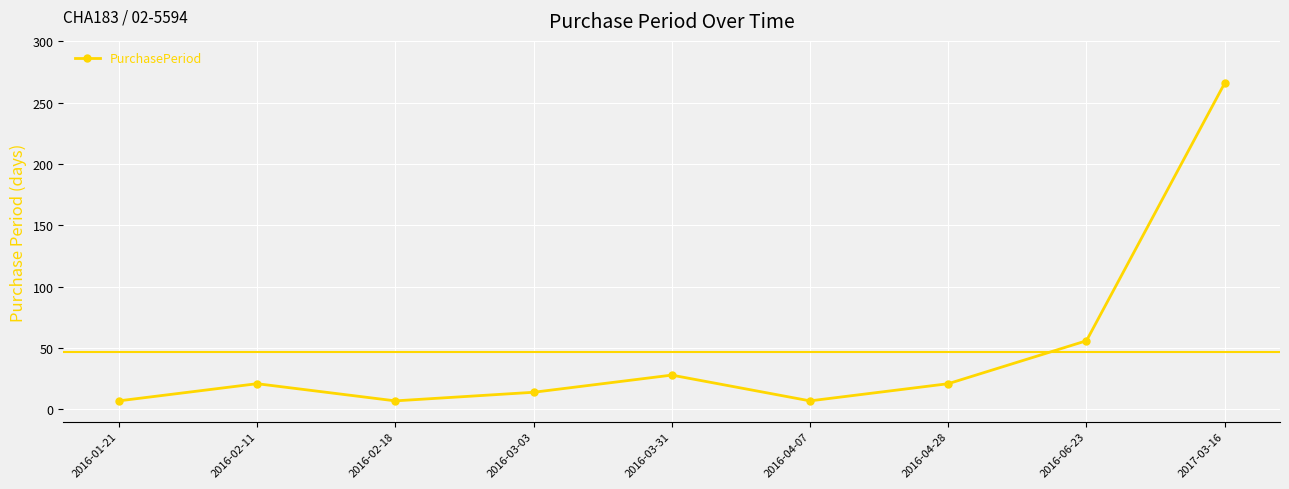

The chart shows a value of 28 at 2016-03-31. True or false?

True